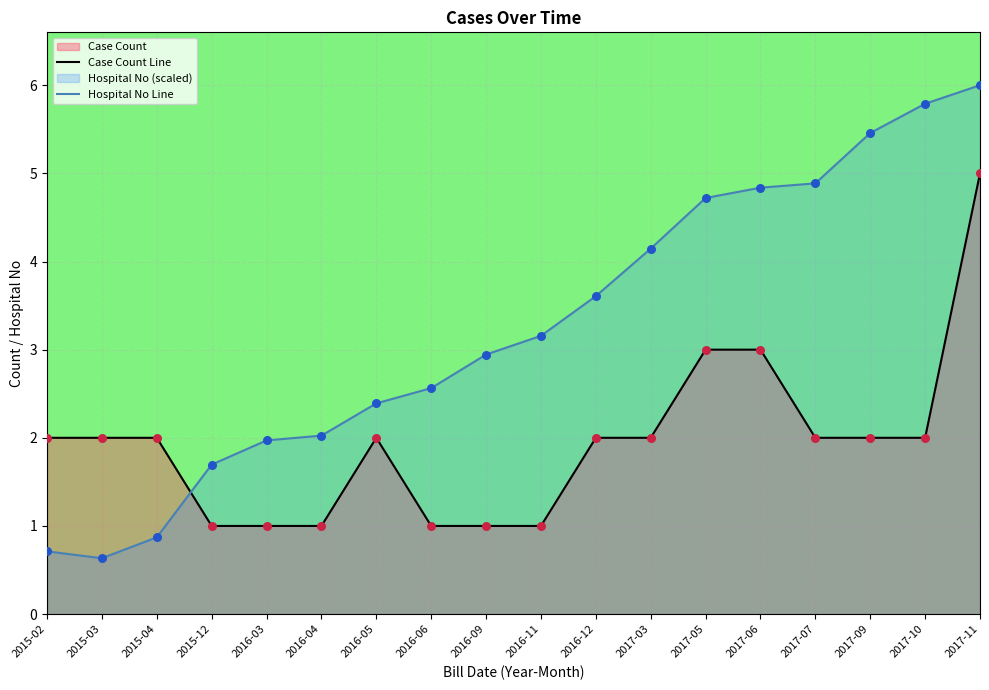

Which has a higher value, 2016-06 or 2016-04?

2016-06